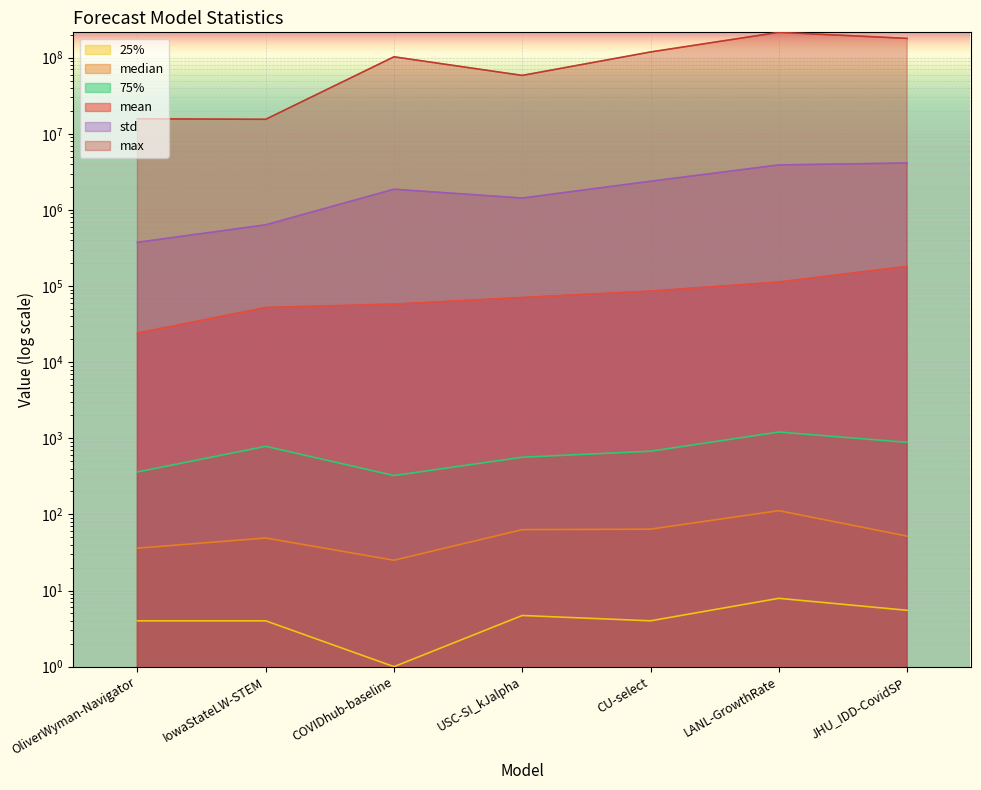

How many lines are shown in the chart?

6